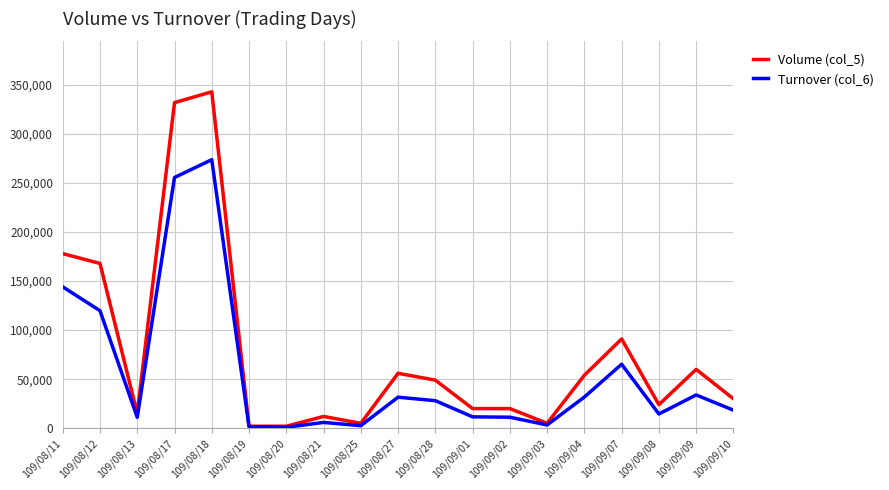

At which category does Volume (col_5) reach its first local peak?

109/08/18